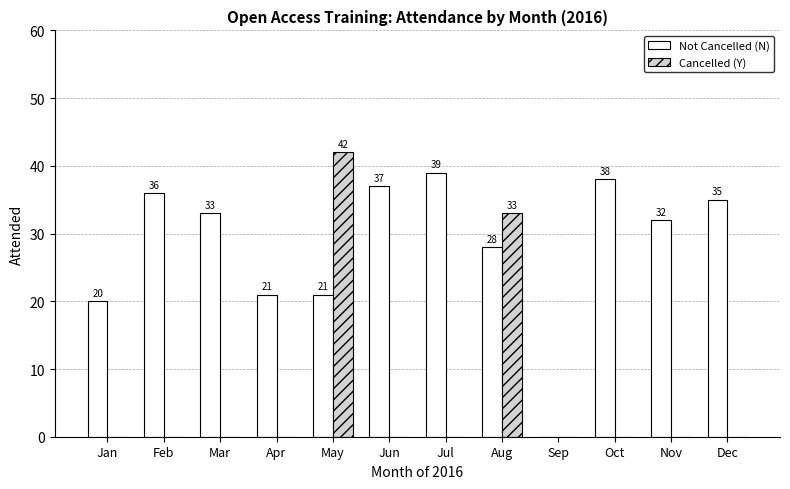

Which series changed the most between Feb and Mar?

Not Cancelled (N)